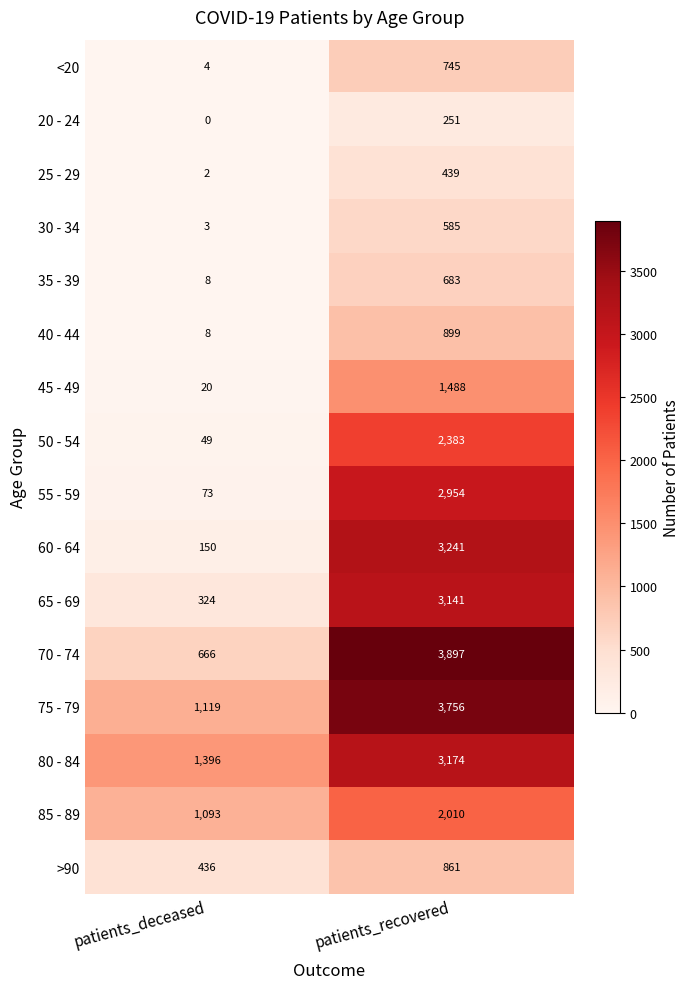

Rank the series by their maximum value, from highest to lowest.

70 - 74, 75 - 79, 60 - 64, 80 - 84, 65 - 69, 55 - 59, 50 - 54, 85 - 89, 45 - 49, 40 - 44, >90, <20, 35 - 39, 30 - 34, 25 - 29, 20 - 24